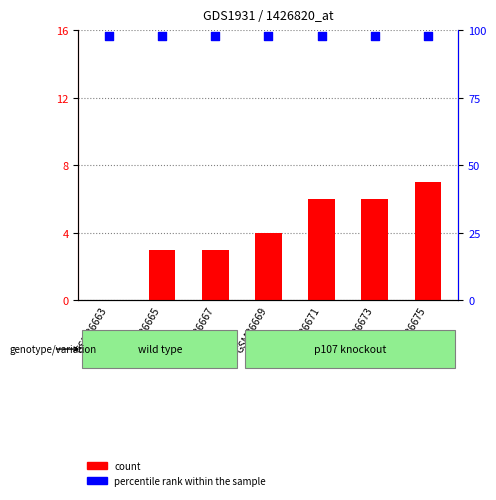

At which category is the sum across all series the highest?

GSM86675